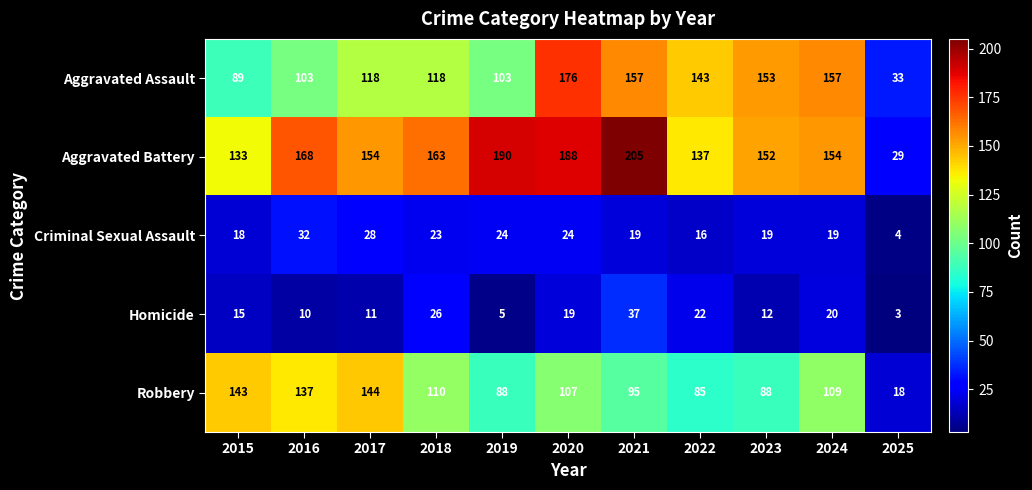

Which category has the lowest value across all series?

2025